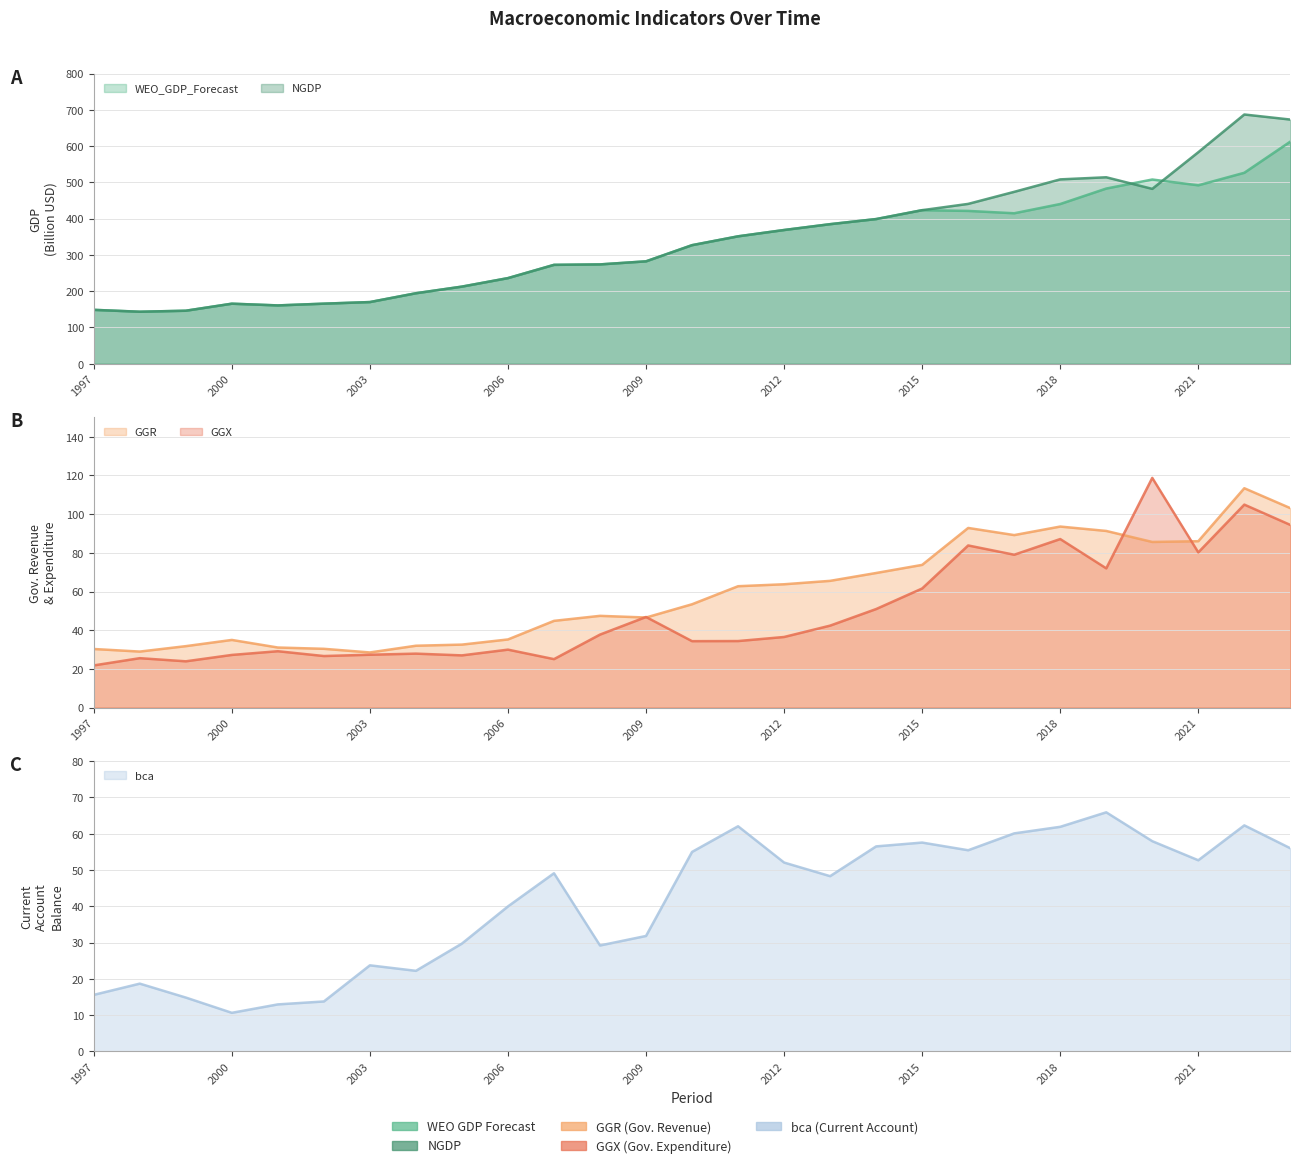

How many data points in GGR are above 53?

14